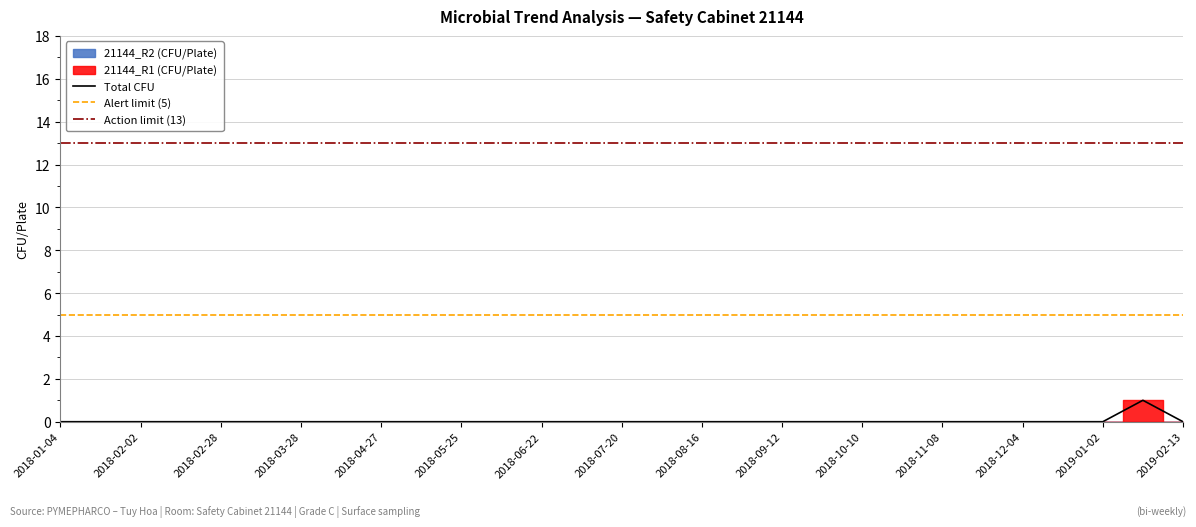

Which series has the largest total across all categories?

Action limit (13)